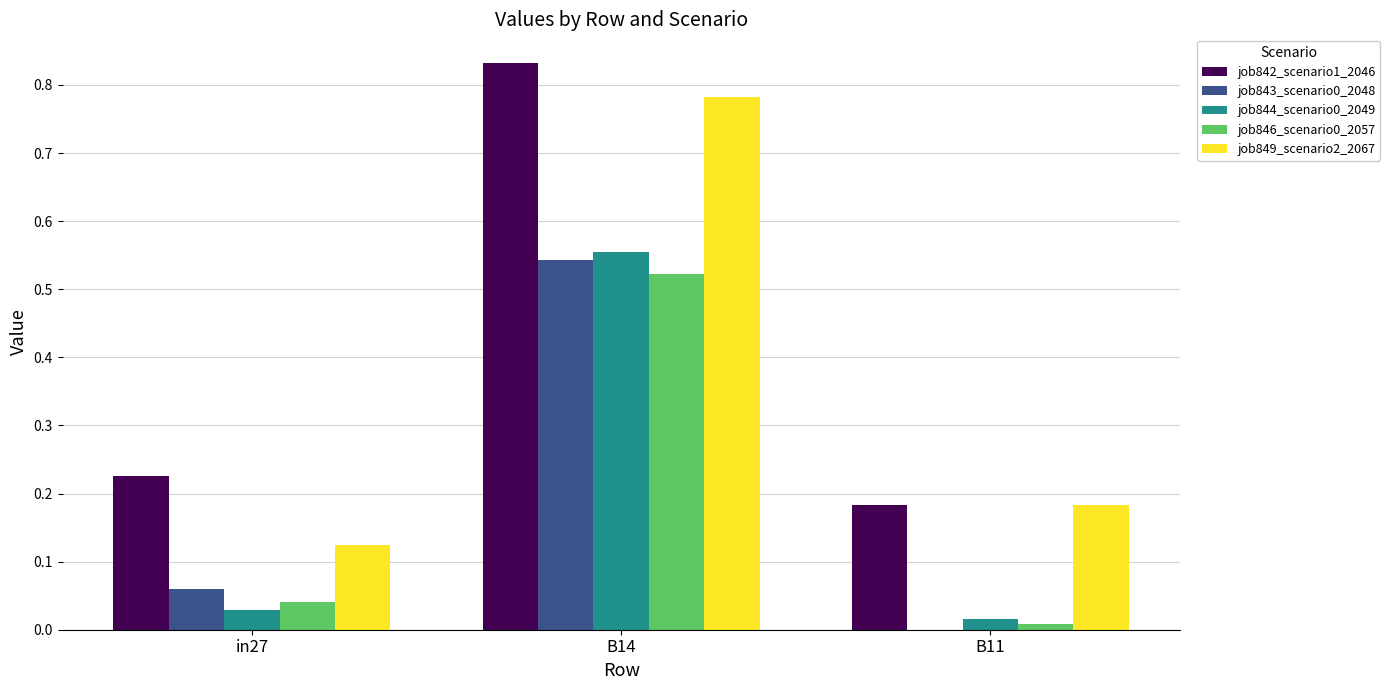

What is the total value across all series at B14?

3.2